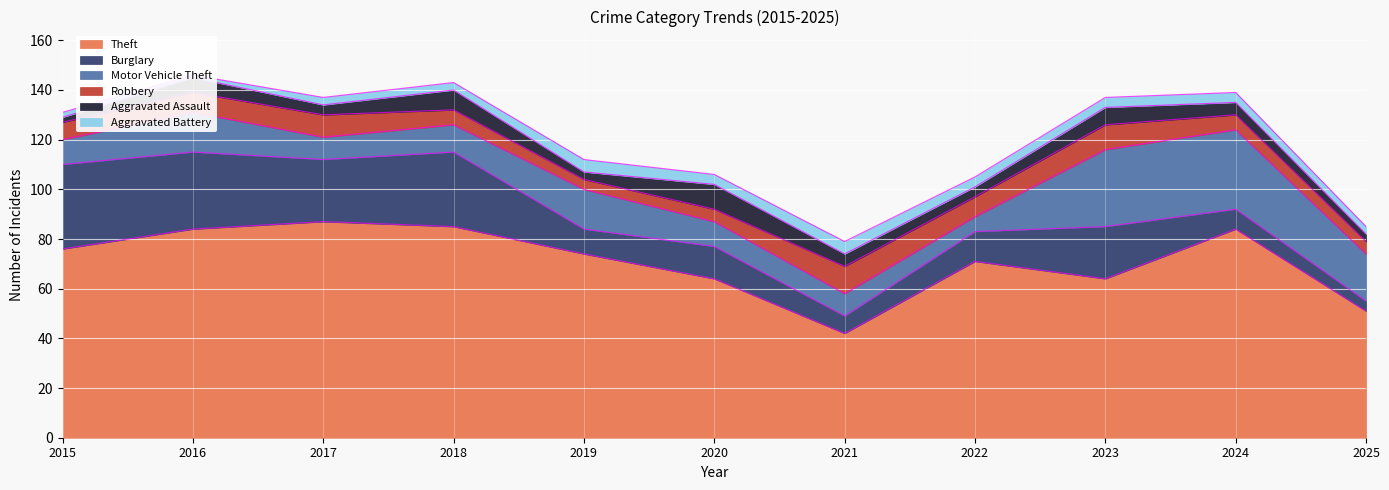

What is the maximum value for Burglary?

34